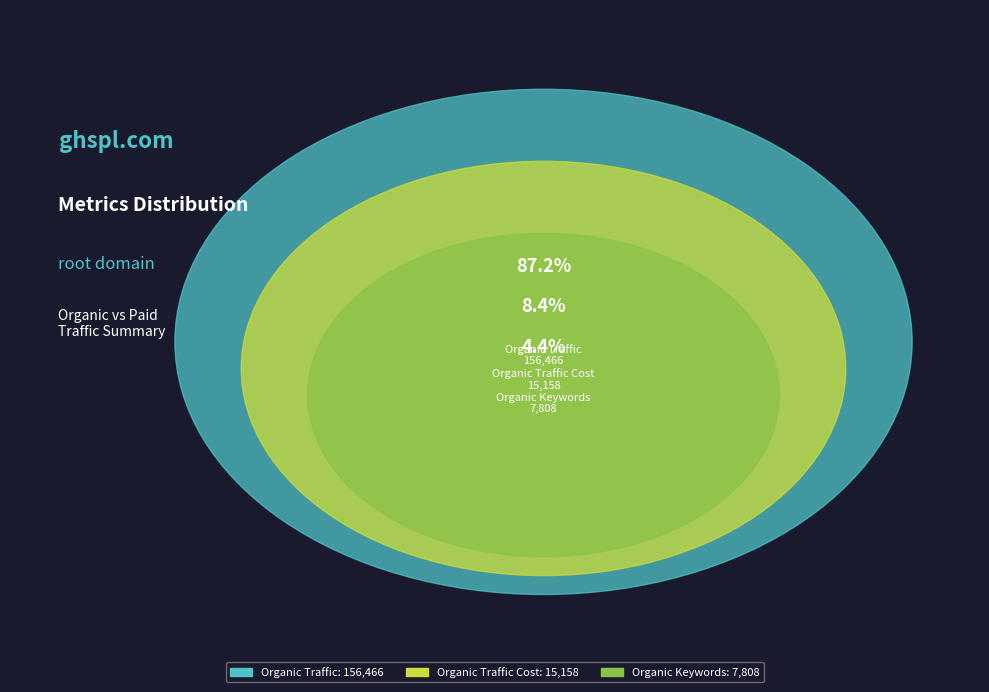

Is there a majority slice in this chart?

Yes